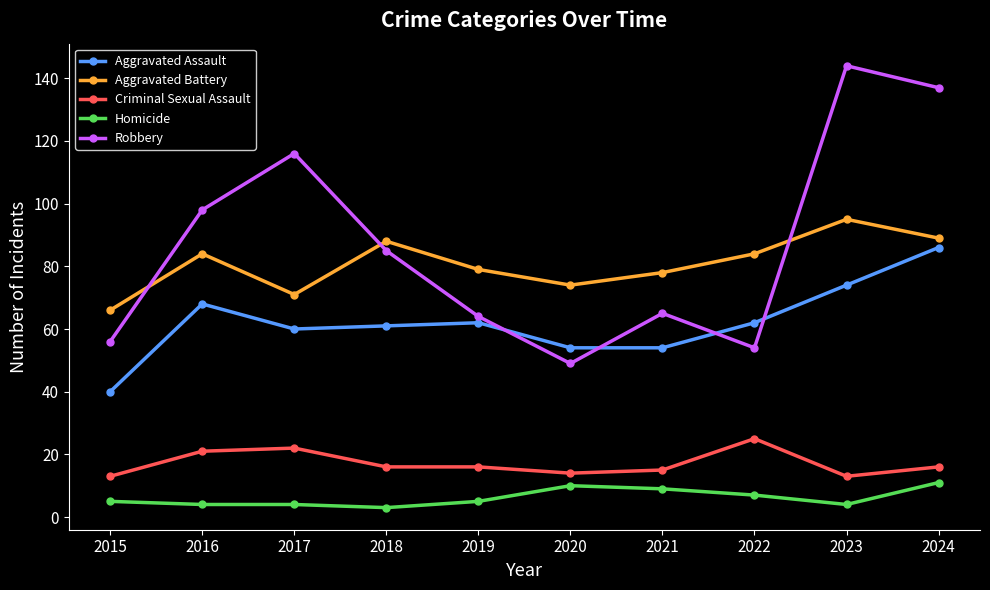

What is the spread (max minus min) of values at 2018?

85